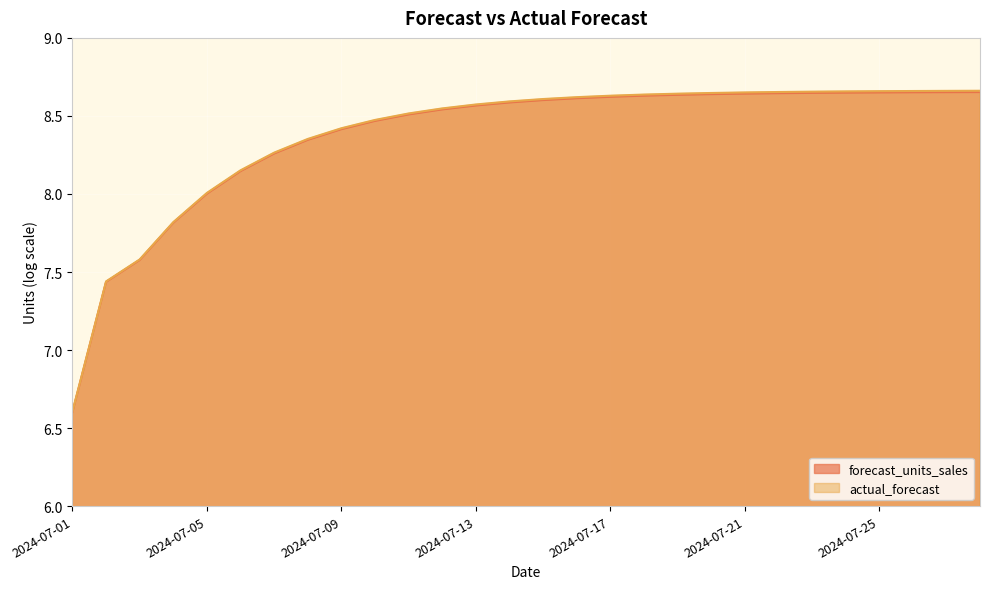

List the series in order of their peak value, lowest first.

forecast_units_sales, actual_forecast